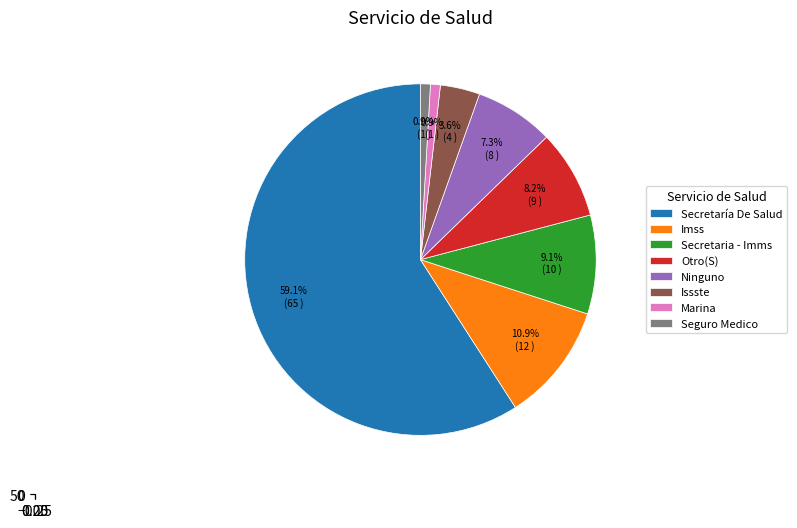

To the nearest percent, what portion does Secretaria - Imms represent?

9%